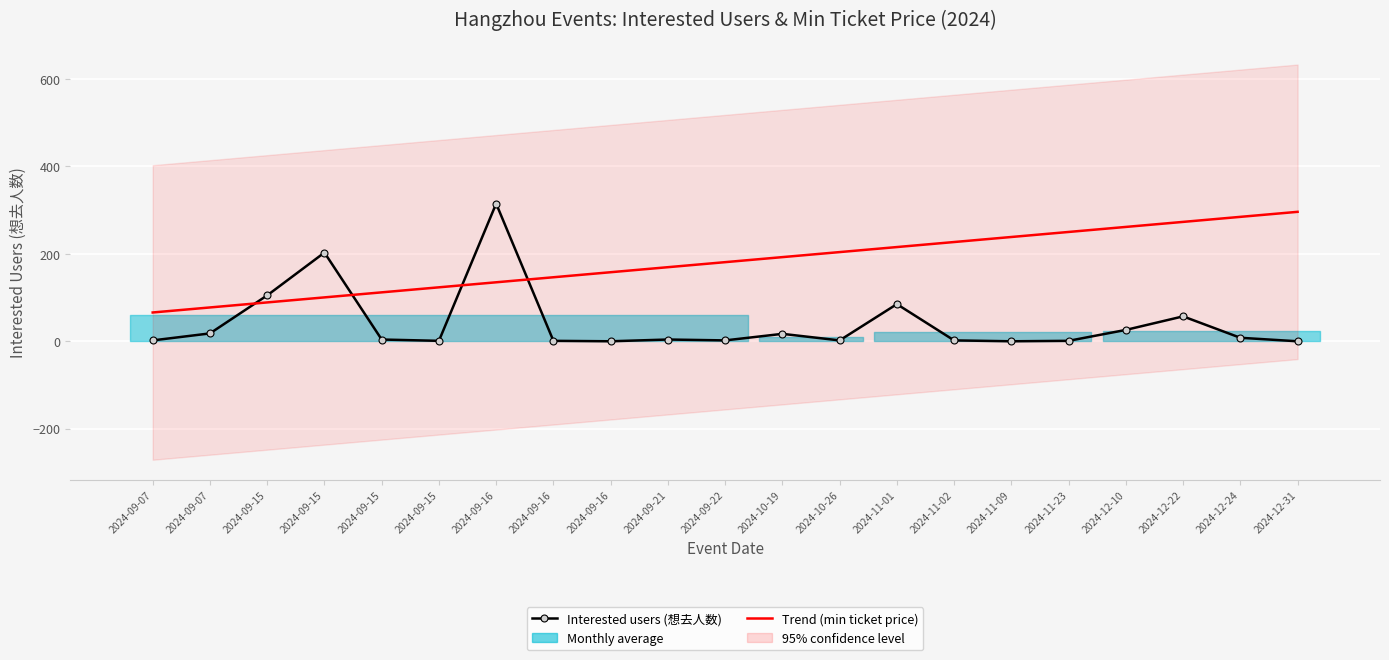

Which has a higher value, 2024-09-16 or 2024-09-16?

2024-09-16